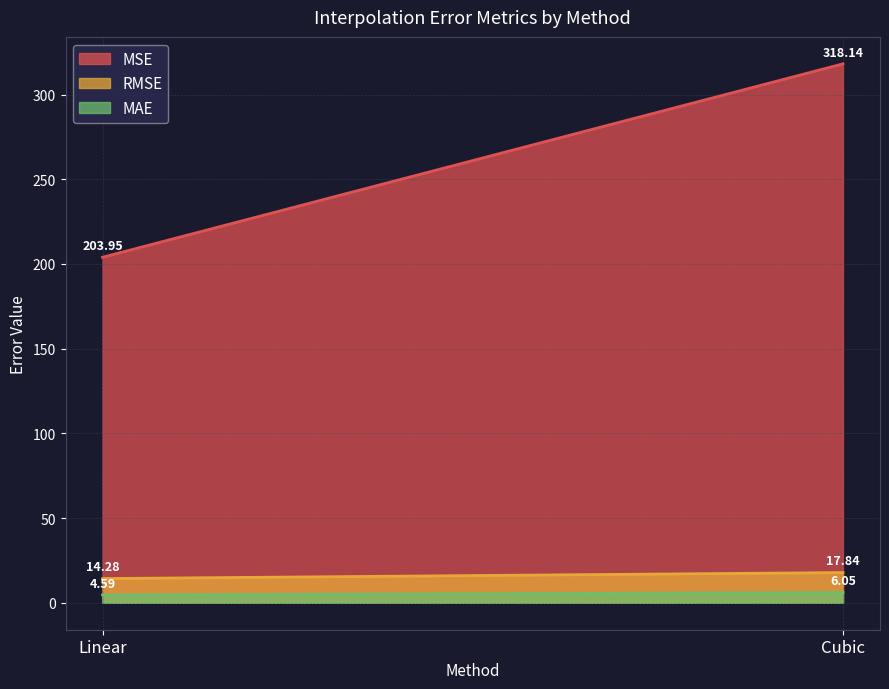

Where does the RMSE series first go above 17?

Cubic